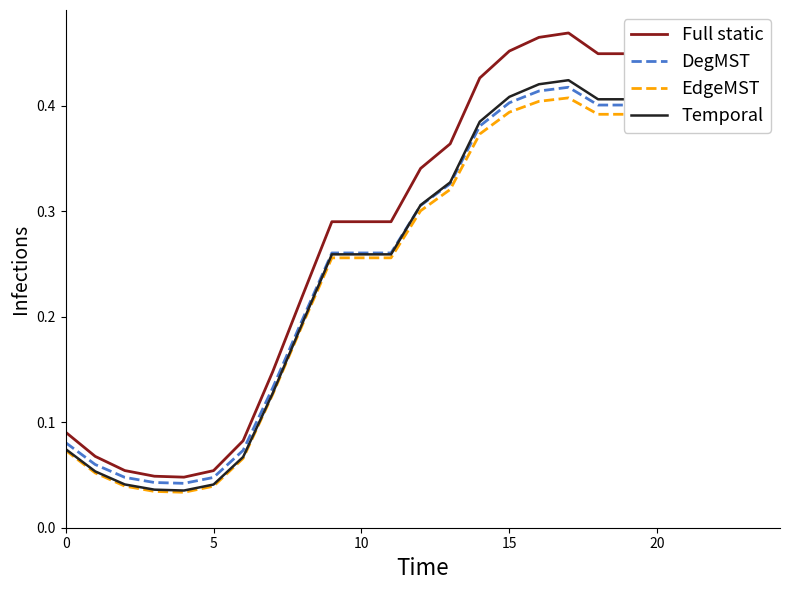

True or false: EdgeMST and Full static cross at least once.

False